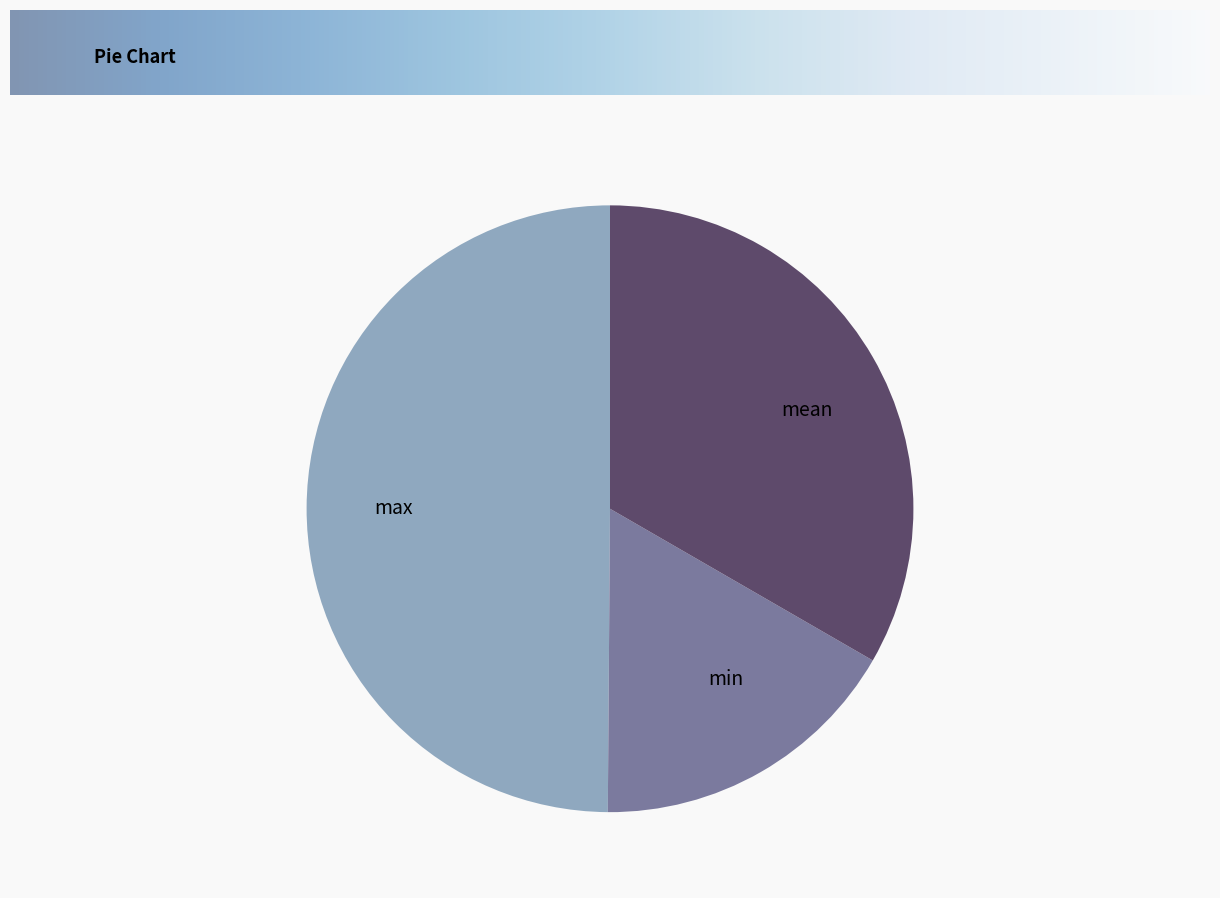

Count the number of slices in the pie.

3